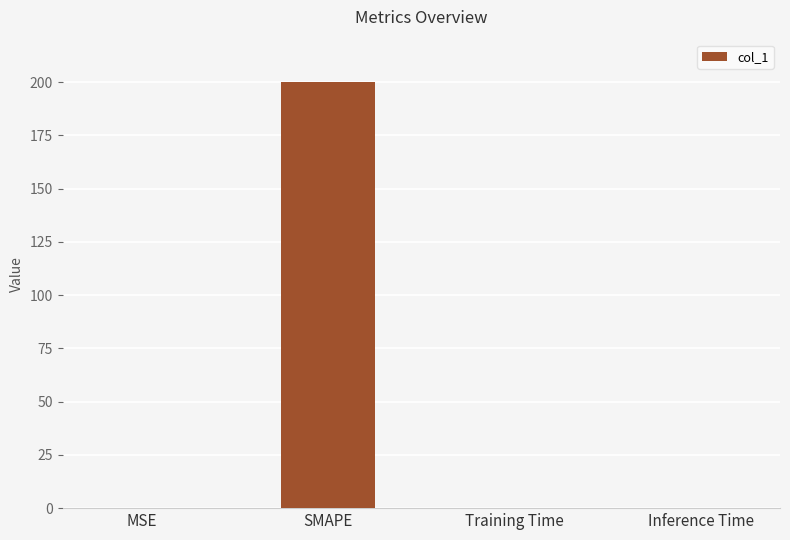

Are the bars horizontal?

No